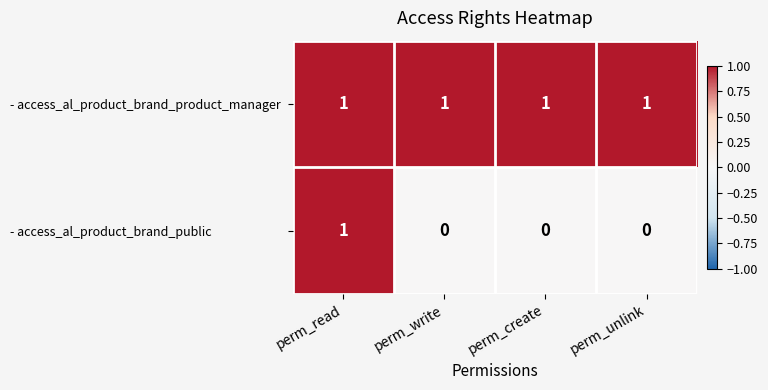

Rank the series at perm_unlink from lowest to highest value.

- access_al_product_brand_public, - access_al_product_brand_product_manager